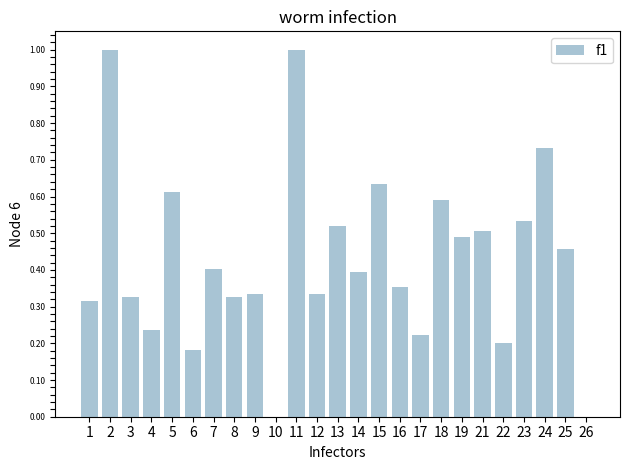

Between 18 and 24, which is larger?

24